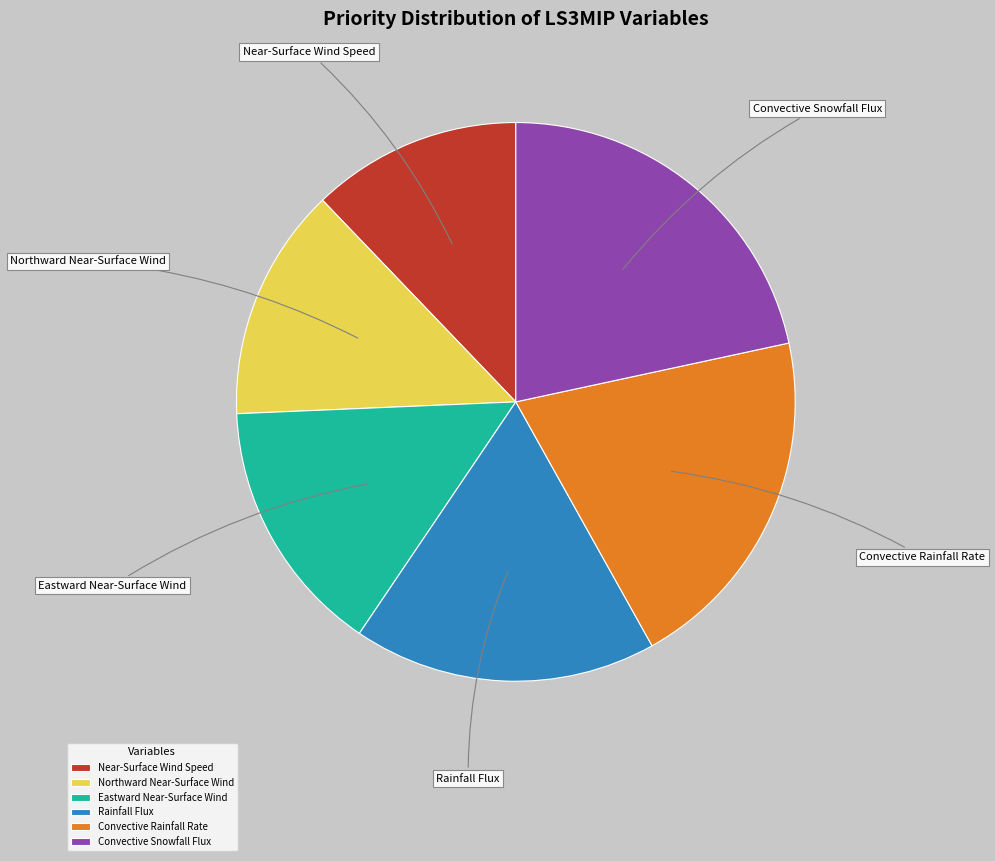

What is the largest slice in the pie chart?

Convective Snowfall Flux